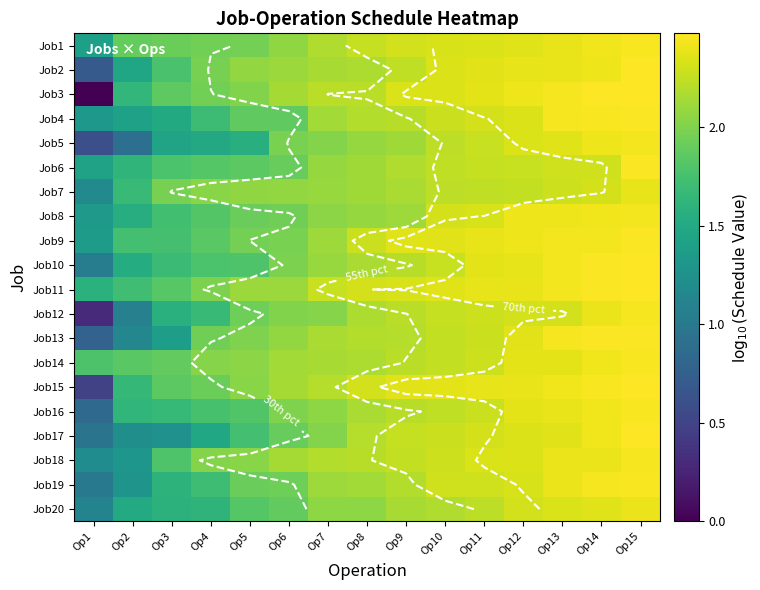

What is the average value of the Job9 series?

2.1